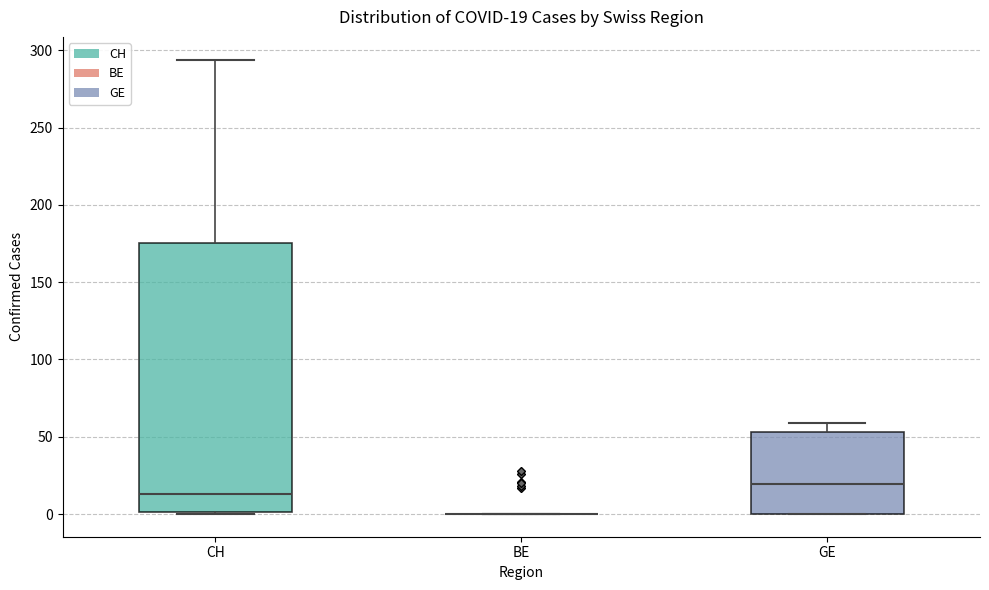

Comparing the boxes themselves (not the whiskers), which one is the tallest?

CH